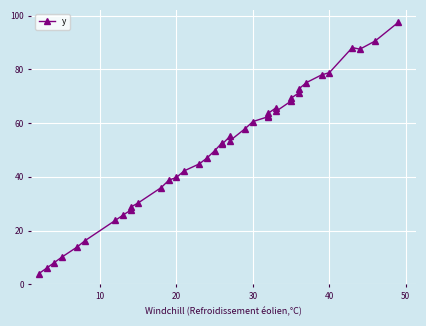

How many data points are above 53?

20